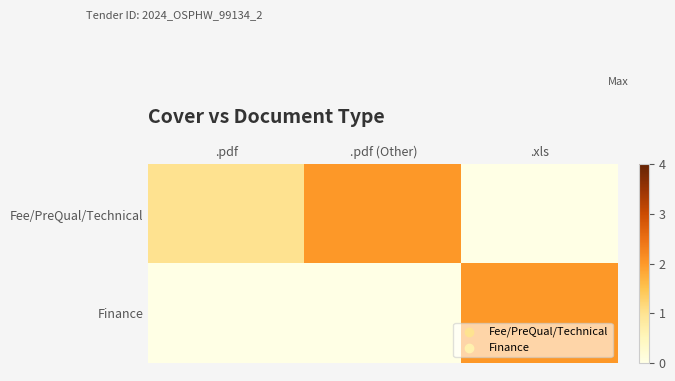

Reading left to right, transcribe all the data shown in this chart.

Fee/PreQual/Technical: .pdf=1	.pdf (Other)=2	.xls=0
Finance: .pdf=0	.pdf (Other)=0	.xls=2